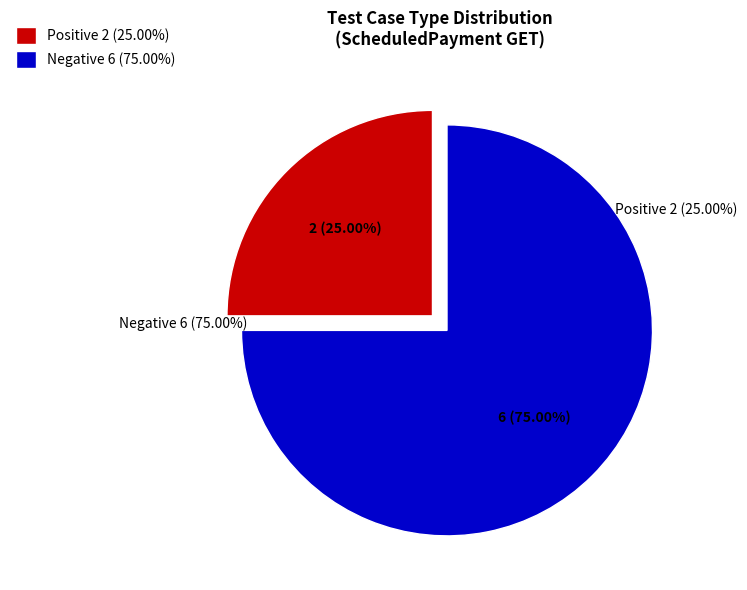

Does any single category account for the majority?

Yes